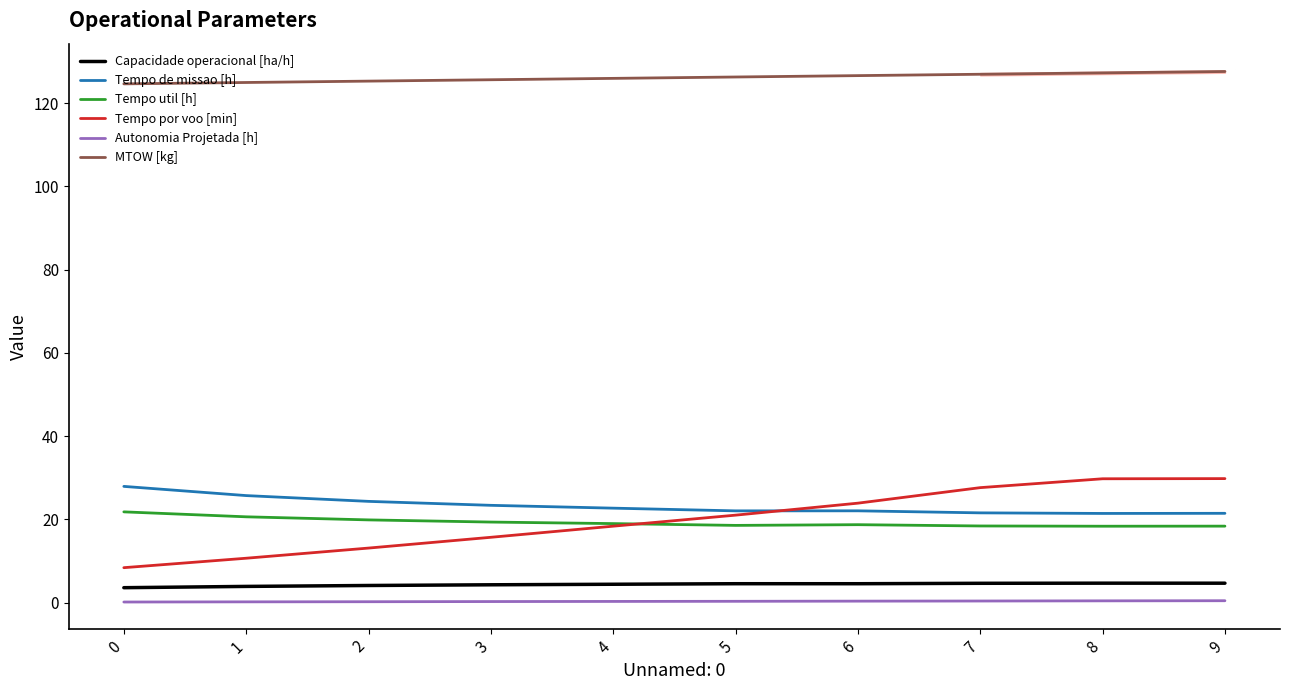

List the series in order of their peak value, highest first.

MTOW [kg], Tempo por voo [min], Tempo de missao [h], Tempo util [h], Capacidade operacional [ha/h], Autonomia Projetada [h]